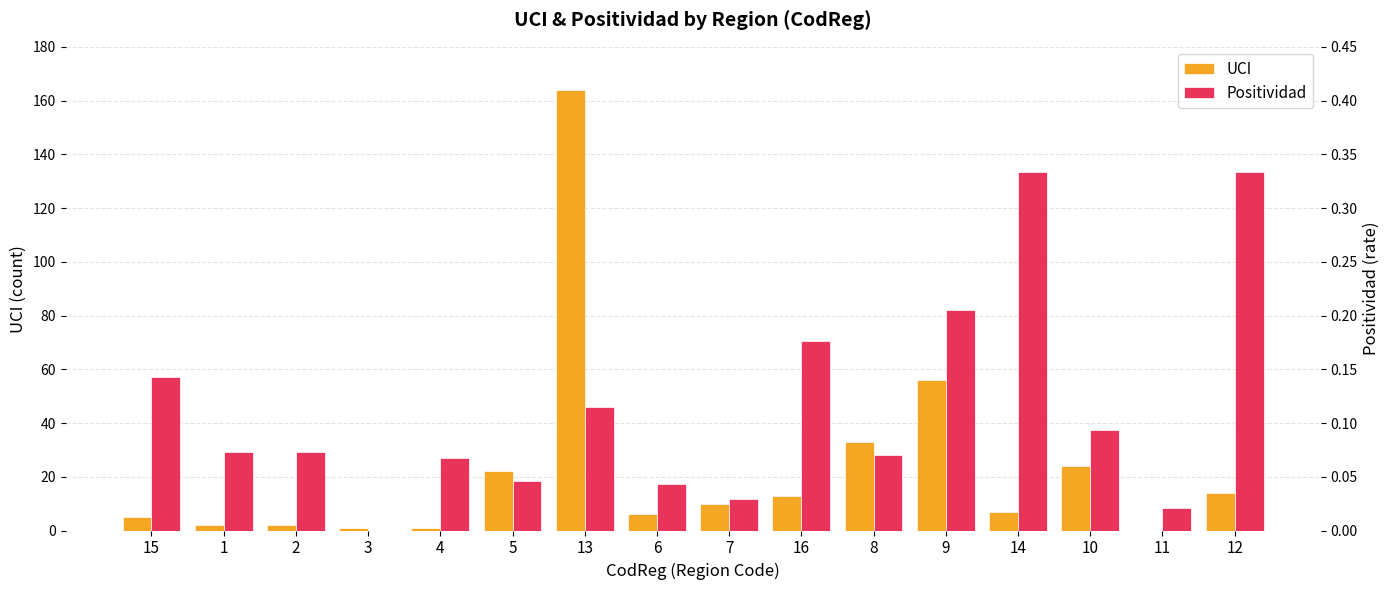

At which label does UCI first exceed 10?

5